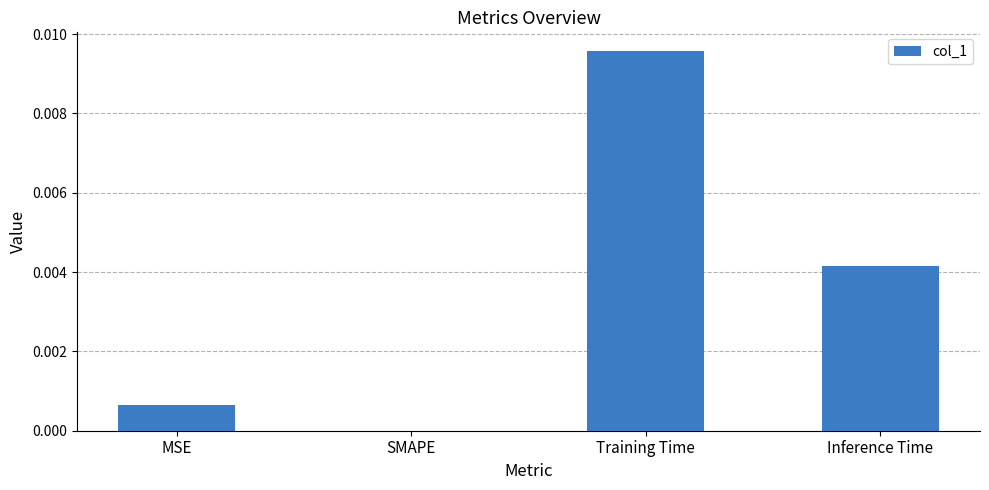

Are the bars grouped side by side (vs. stacked)?

No